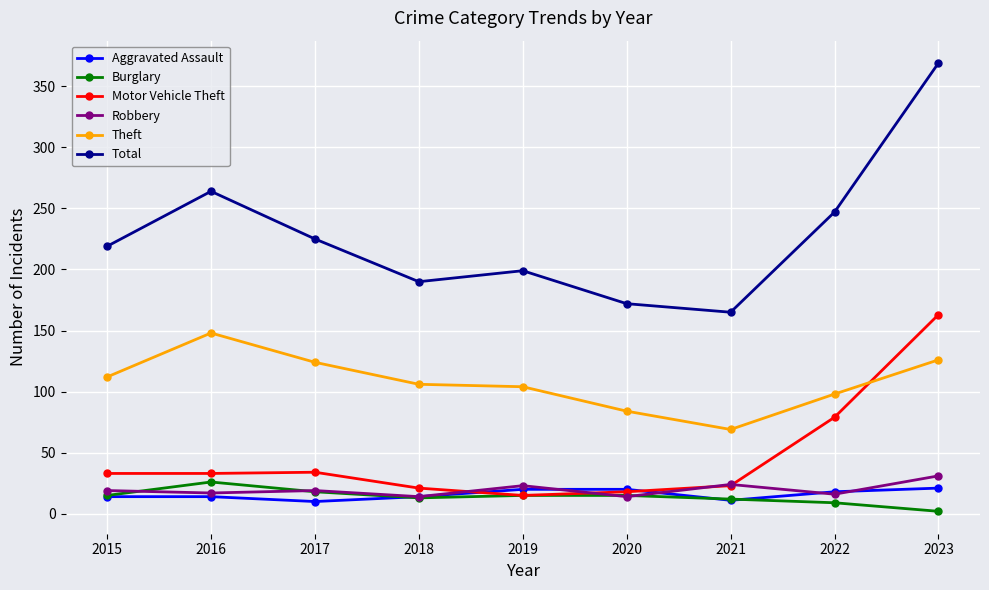

What is the value of the Motor Vehicle Theft point at the 8th from the left?

79